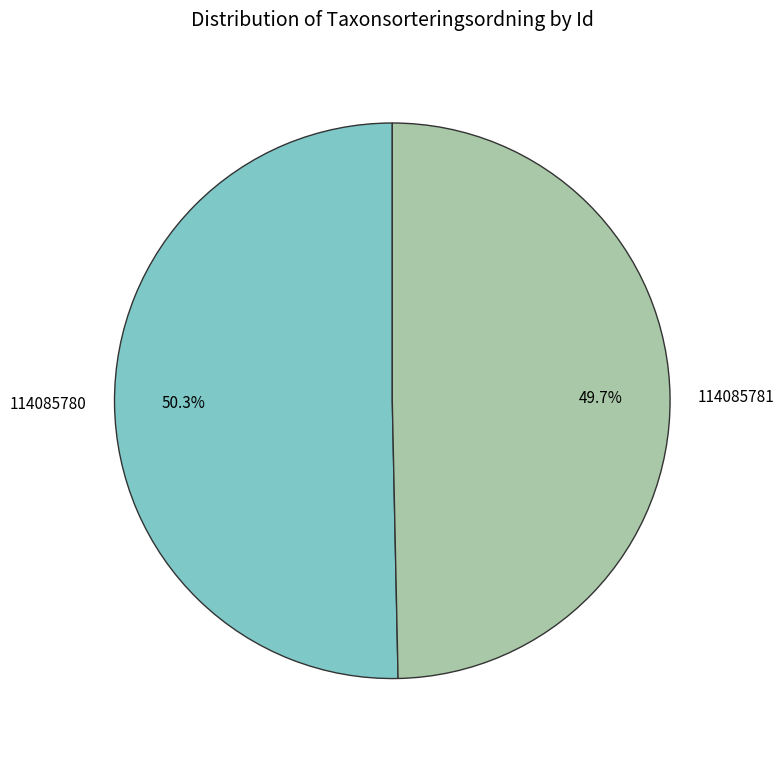

To the nearest percent, what portion does 114085781 represent?

50%